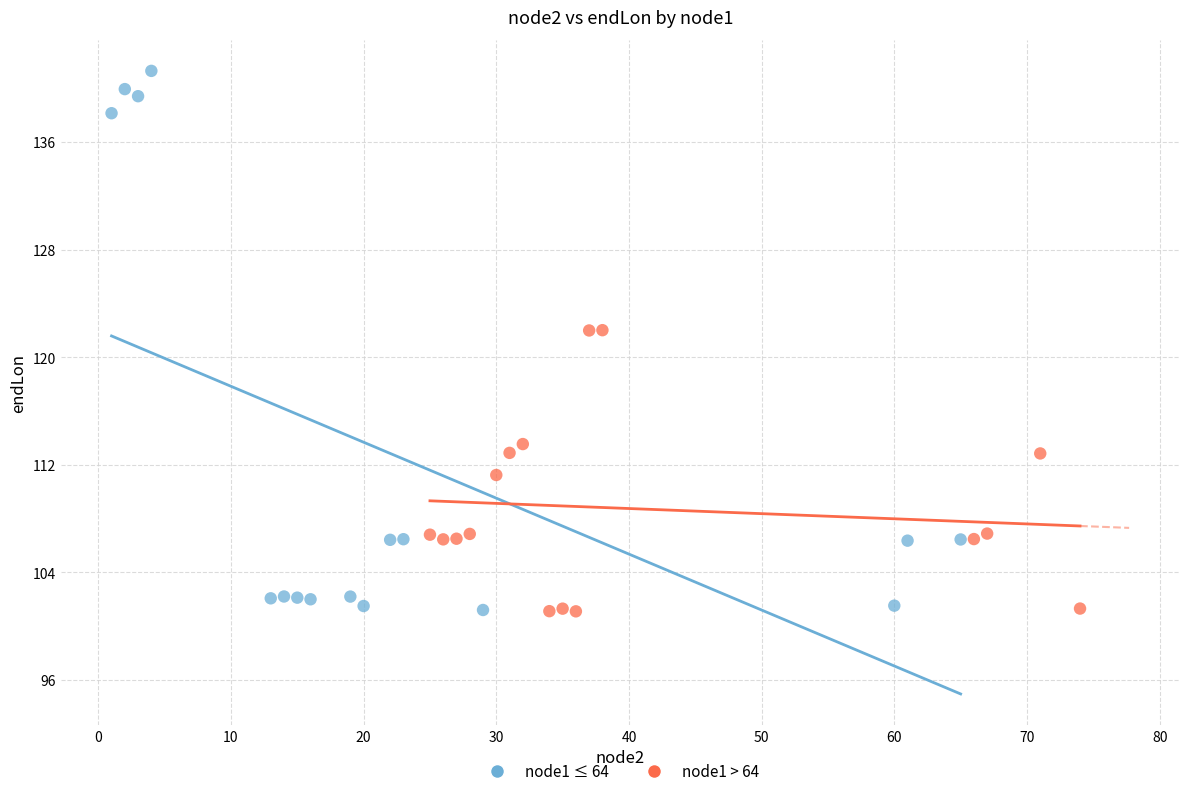

What are all the series names shown in the legend?

node1 ≤ 64, node1 > 64